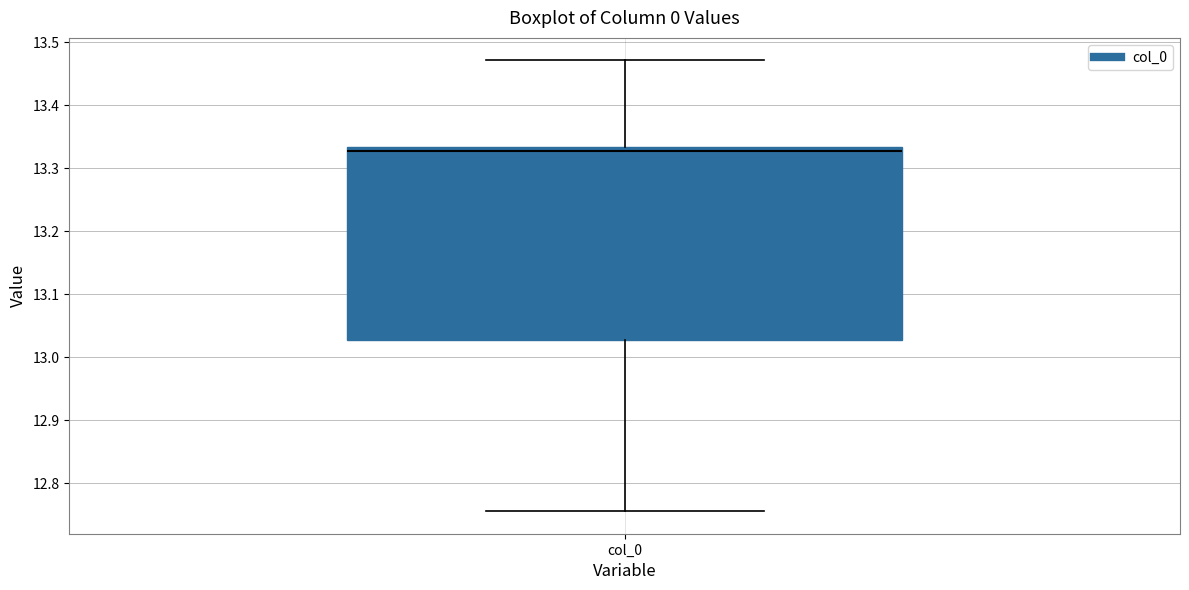

Where is the lower edge of the box for col_0 on the y-axis? The values are not printed on the chart, so give them approximately, as read against the axis.

13.03